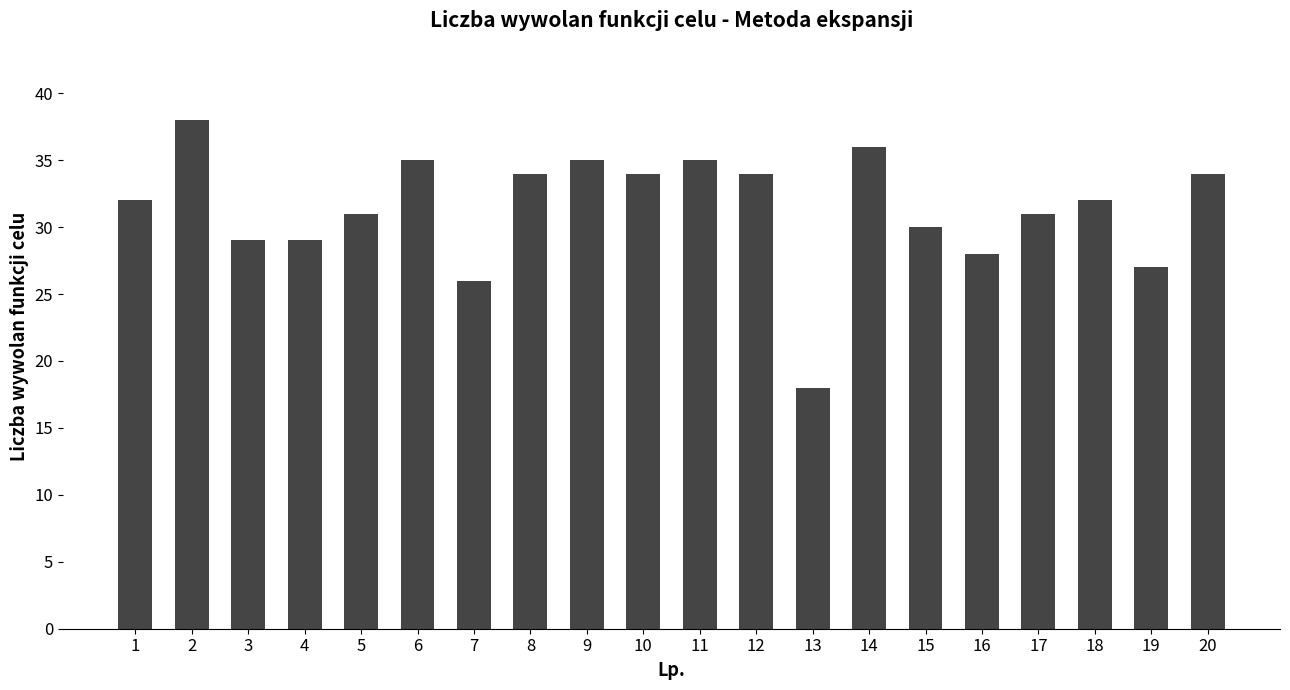

What is the difference between the maximum and minimum values?

20